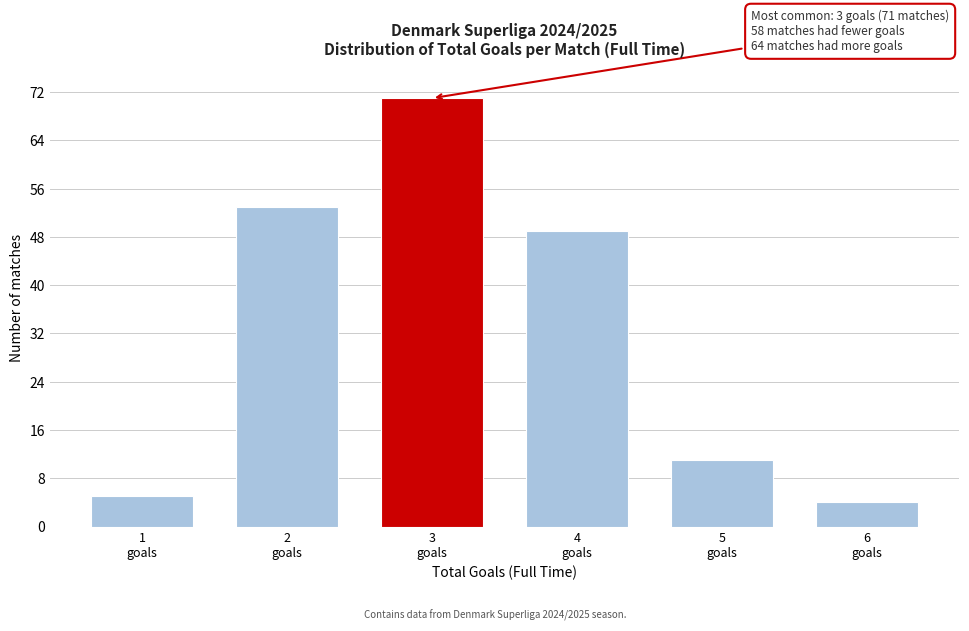

Reading right to left, what are all the values shown in this chart?

4	11	49	71	53	5